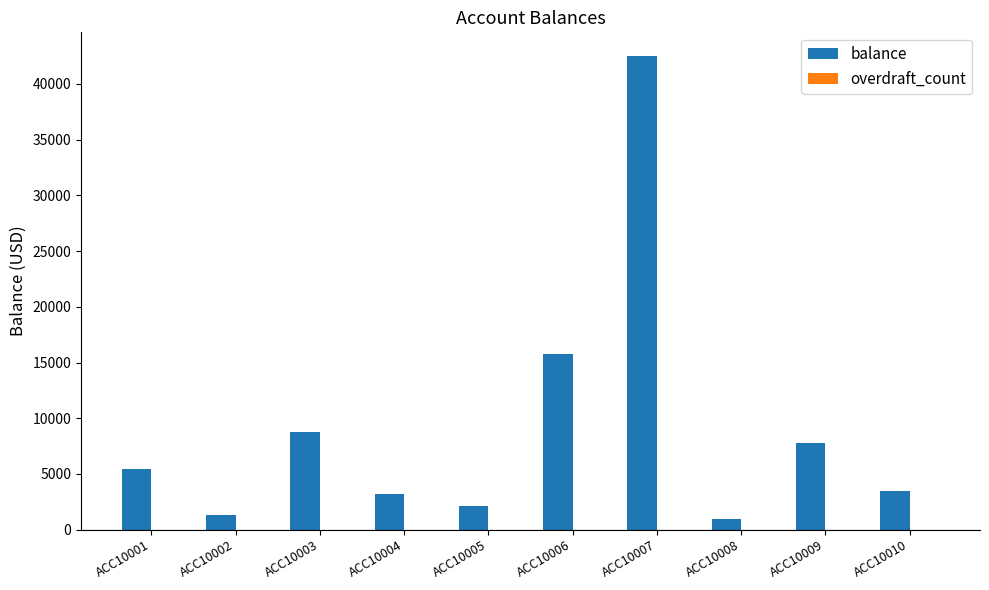

What is the approximate value at ACC10006?

15780.5